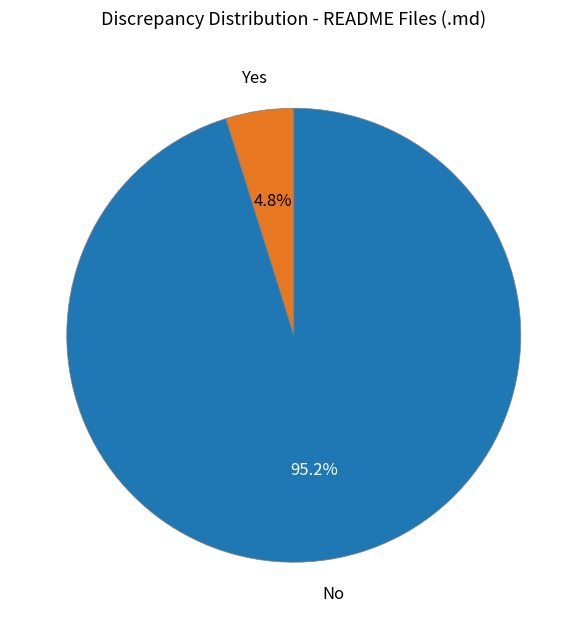

How much of the chart is everything except Yes?

95.2%